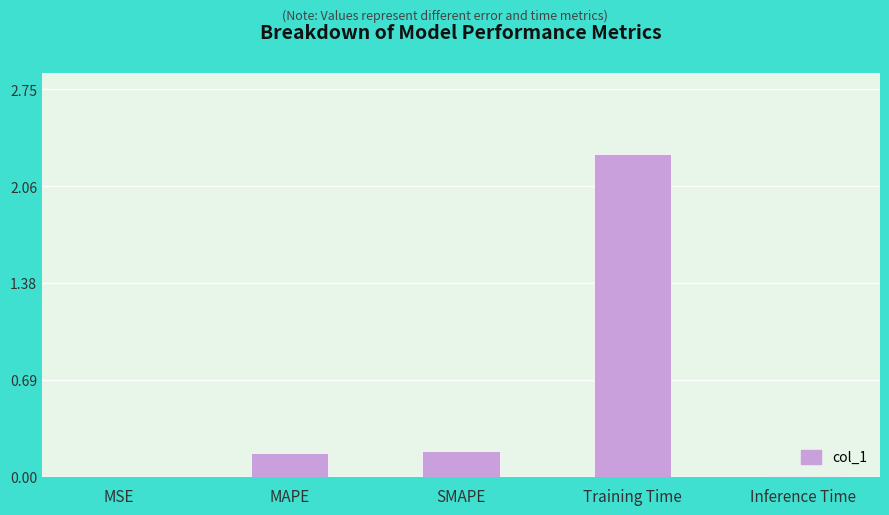

Are the bars grouped side by side (vs. stacked)?

No